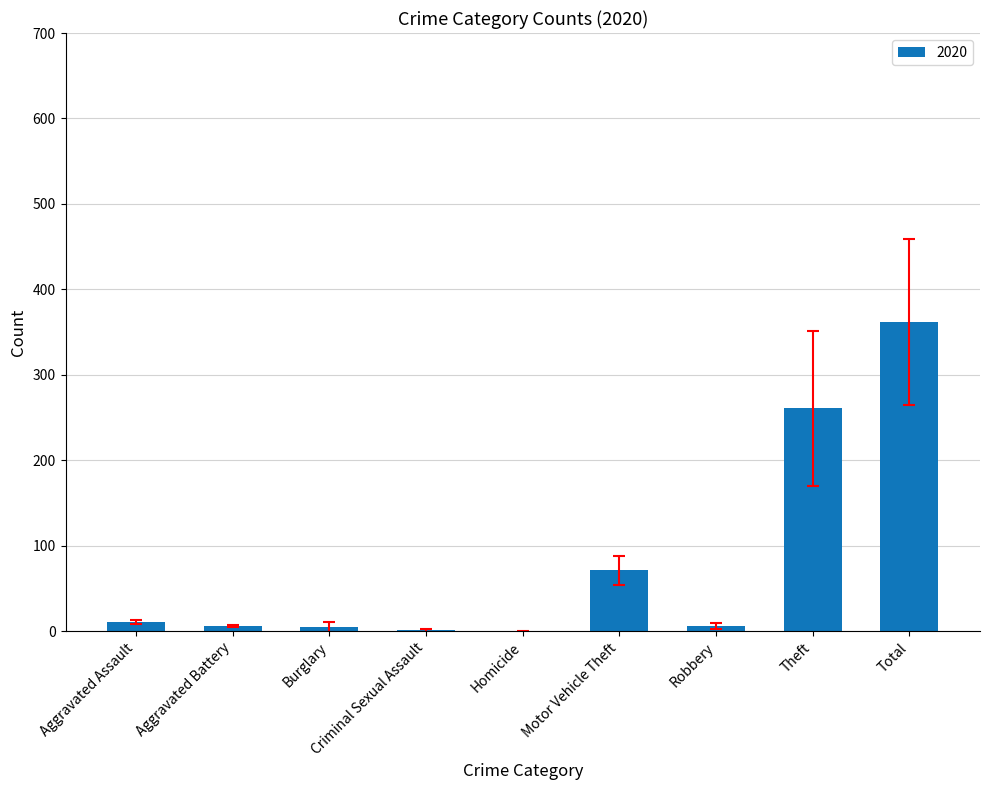

Which has a higher value, Total or Motor Vehicle Theft?

Total